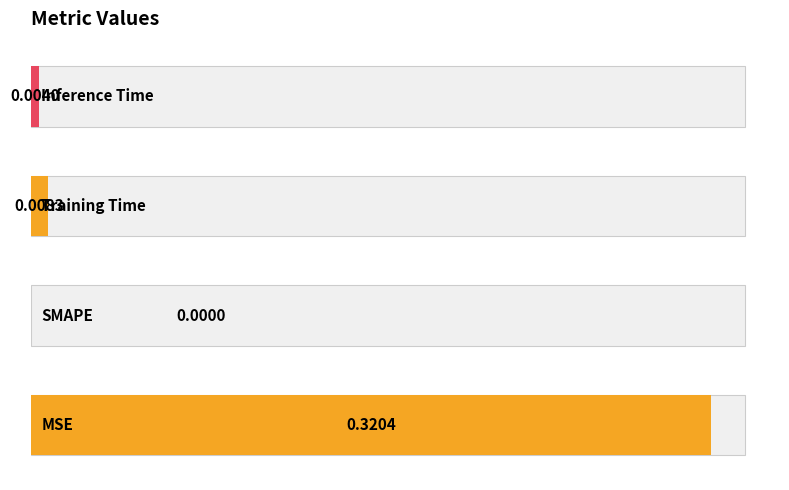

Reading left to right, extract all data points from this chart.

0.3	0.0	0.0	0.0